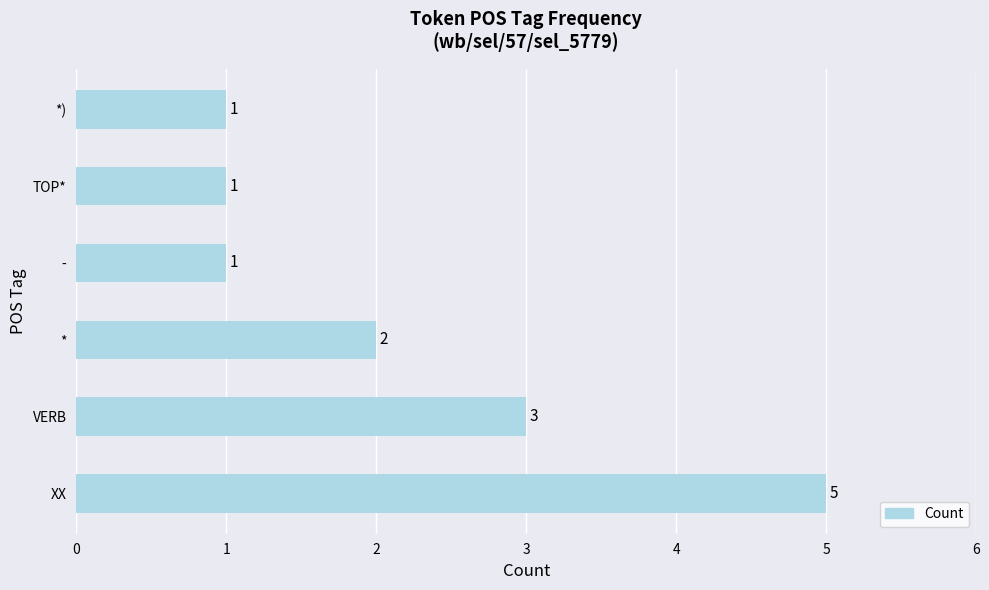

Between XX and *, which is larger?

XX